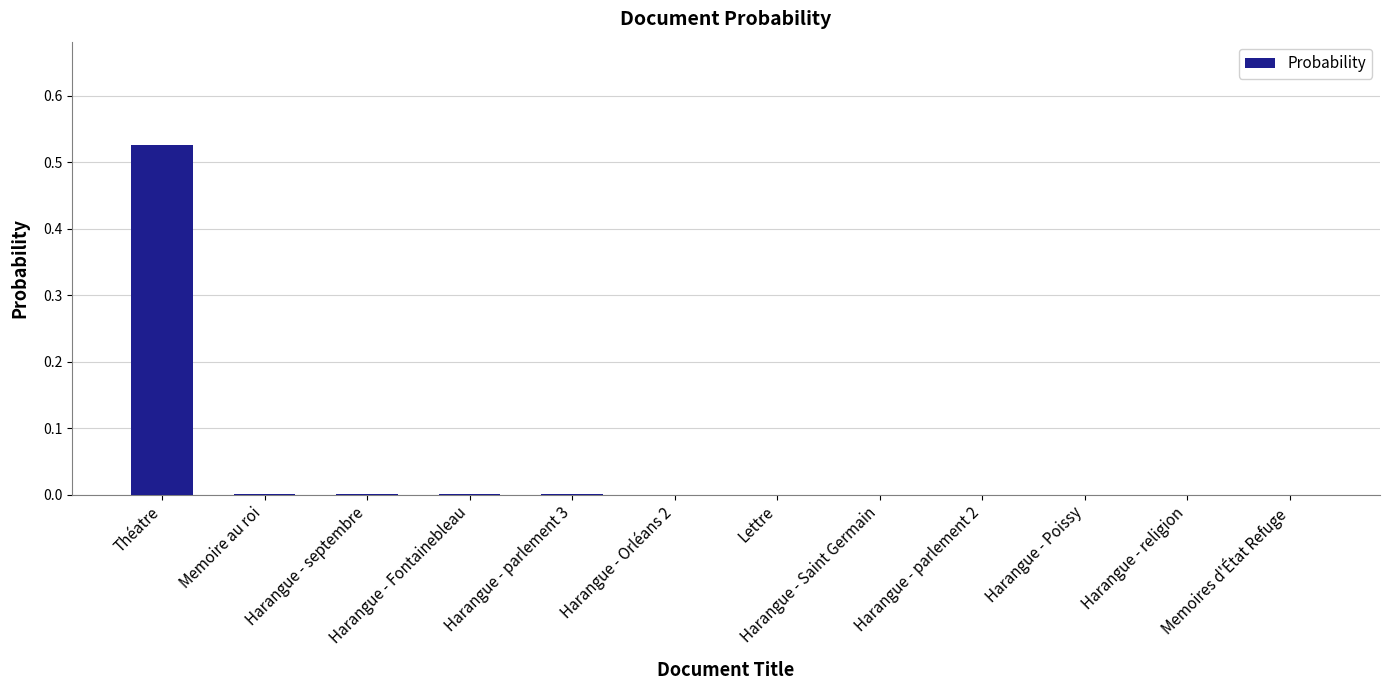

The value at Harangue - religion is 0.3. True or false?

False